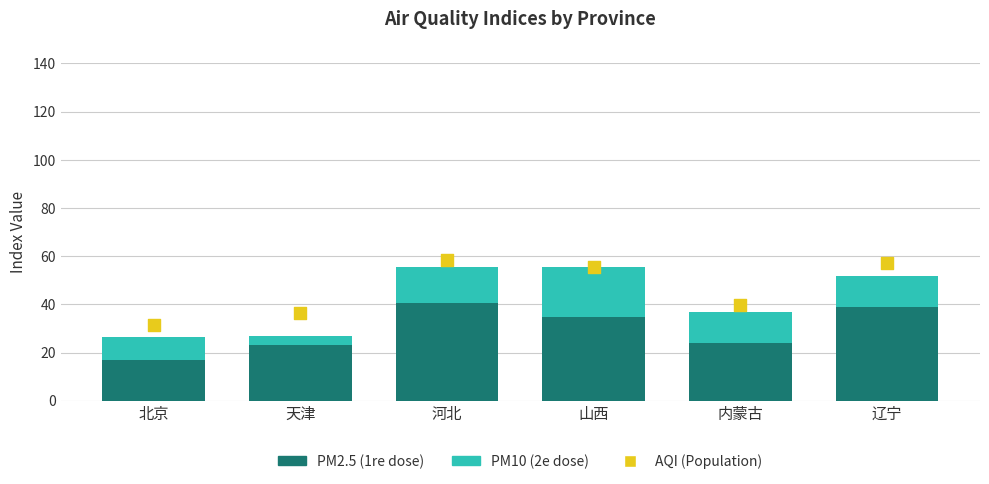

Which series has the widest spread of Y values?

PM10 (2e dose)